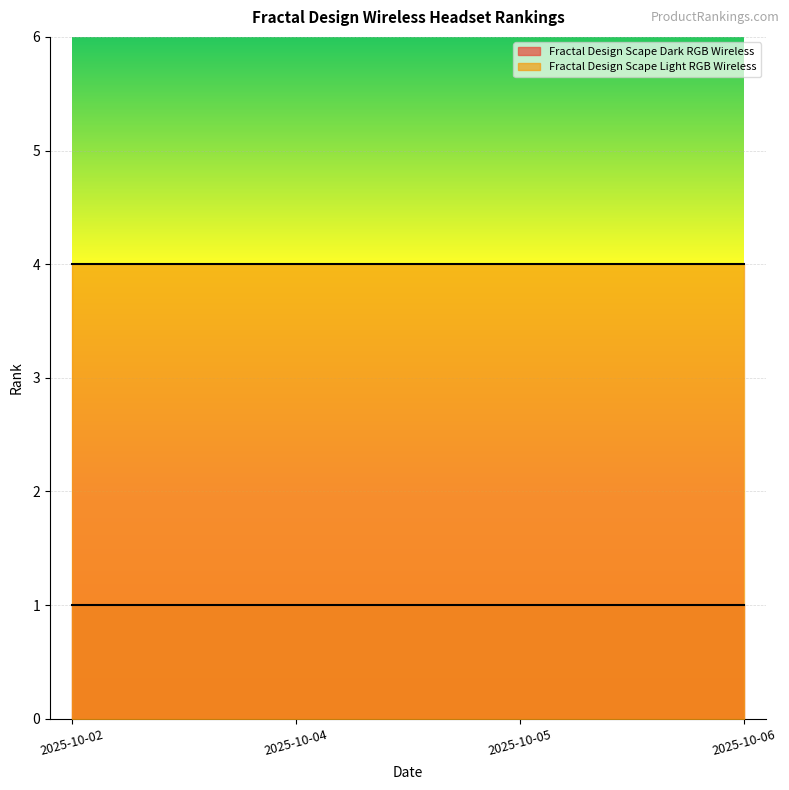

What is the total value across all series at 2025-10-04?

5